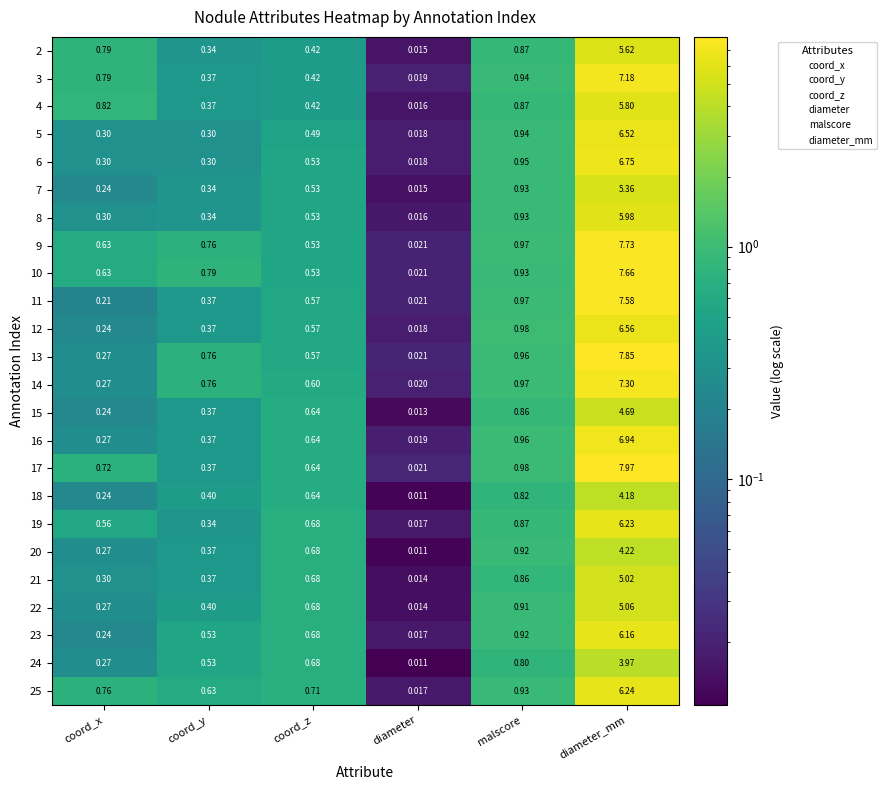

At which category is the sum across all series the highest?

diameter_mm